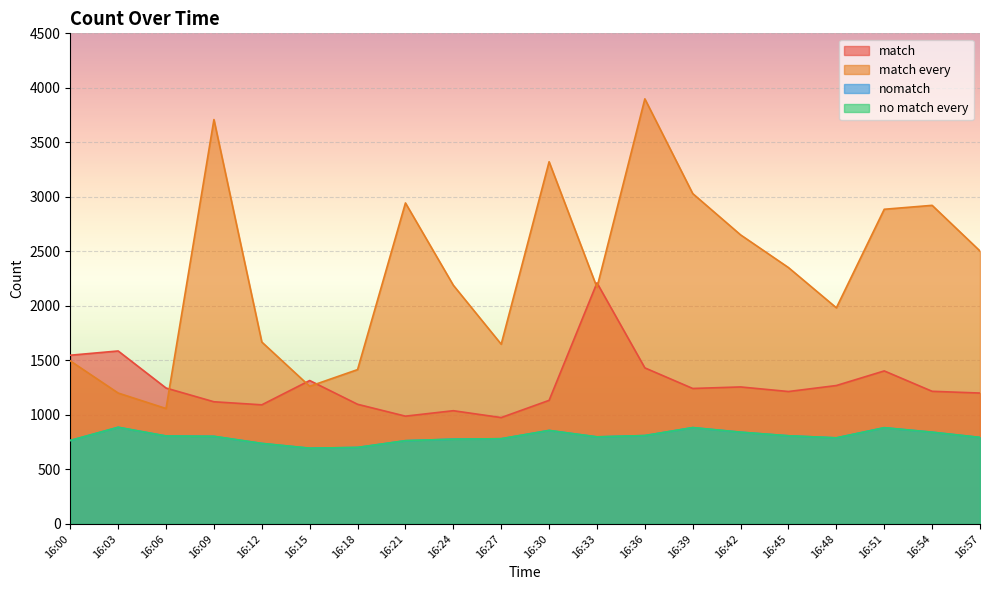

How many interior local peaks does the match every series have?

5